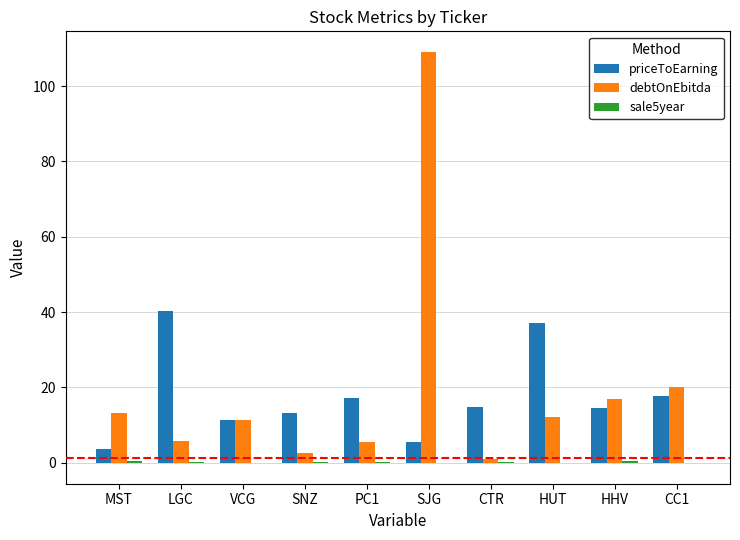

How many distinct data groups are displayed?

3